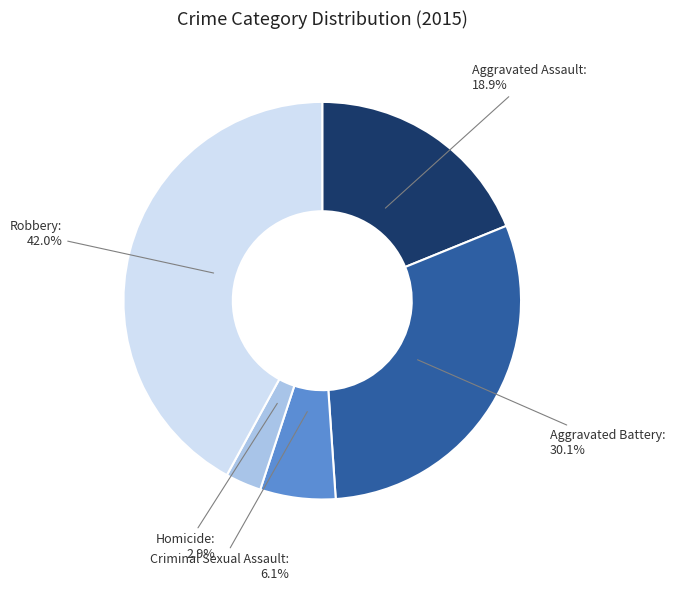

What percentage is NOT represented by Aggravated Assault?

81.1%